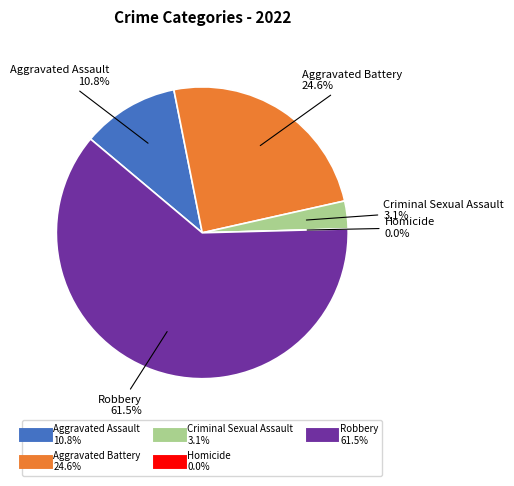

Which category has the smallest portion of the pie?

Homicide